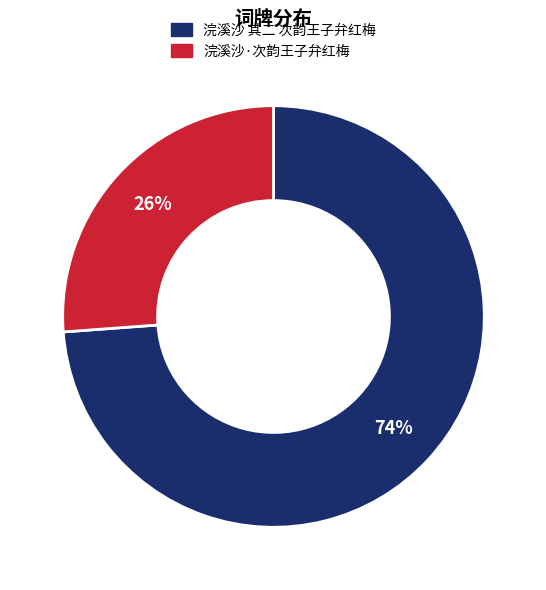

Is there a majority slice in this chart?

Yes